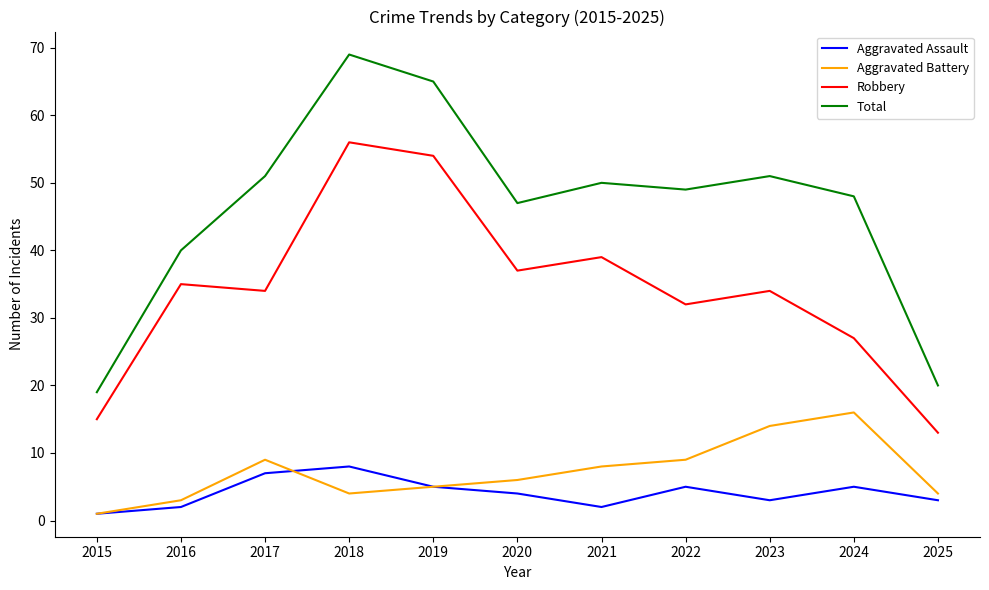

At which label does Aggravated Battery reach its peak?

2024